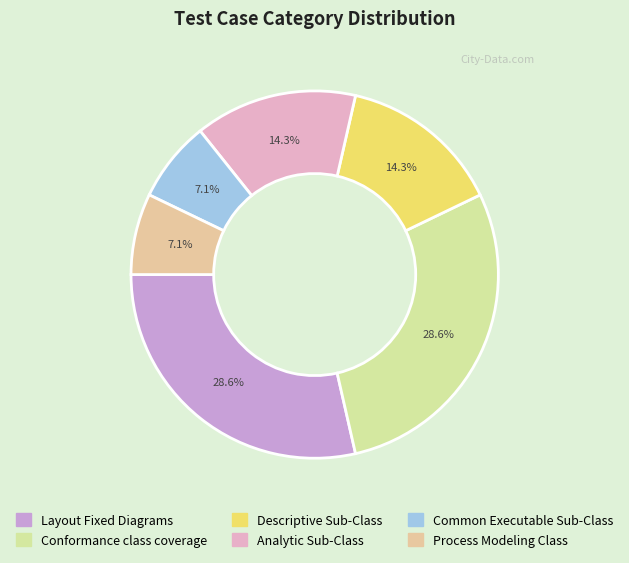

Does any single category account for the majority?

No